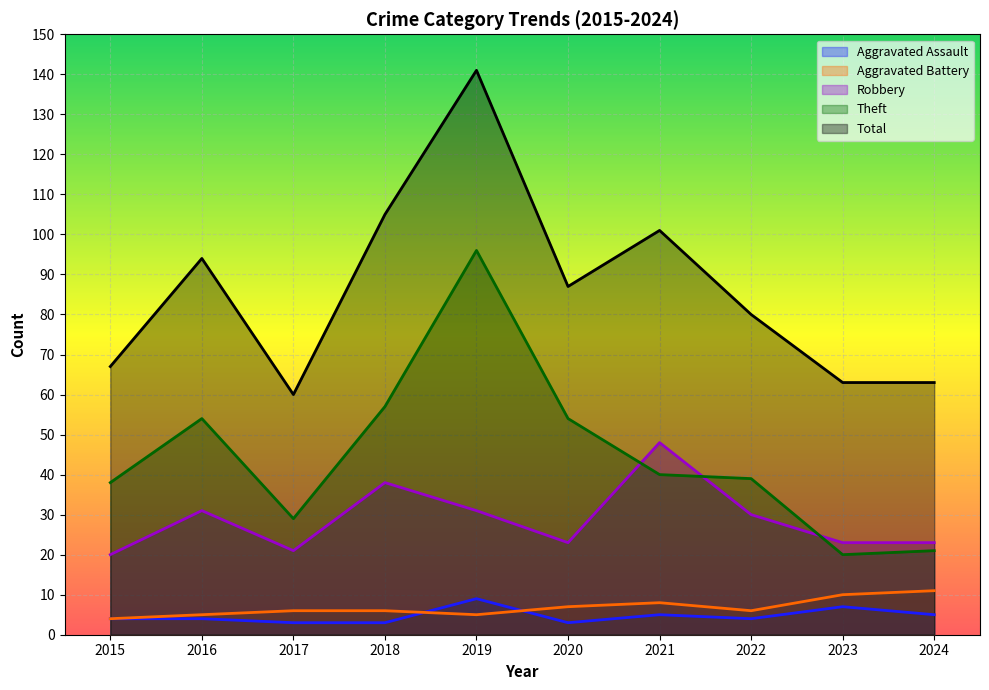

How many lines are shown in the chart?

5